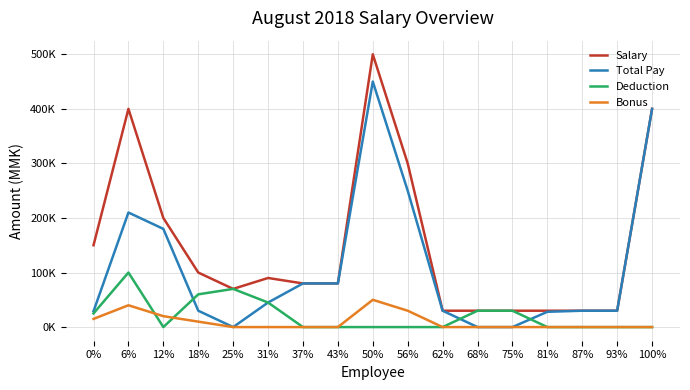

What are all the series names shown in the legend?

Salary, Total Pay, Deduction, Bonus